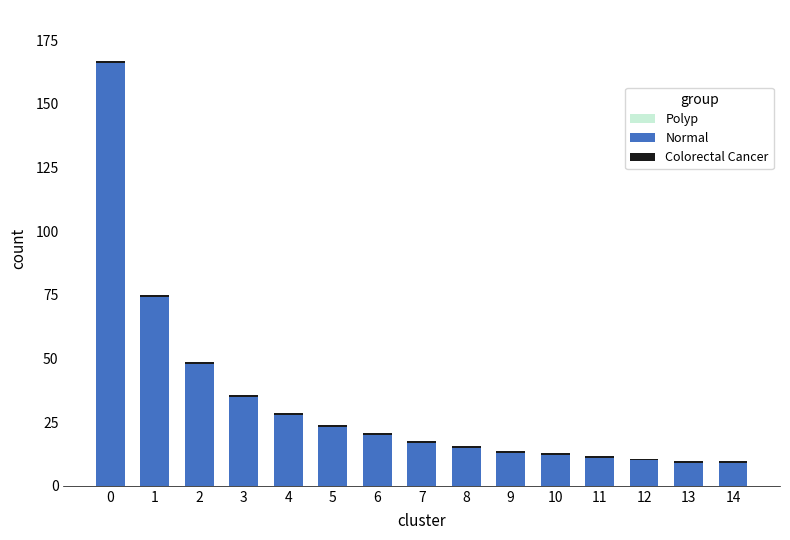

How many data points does each series have?

15